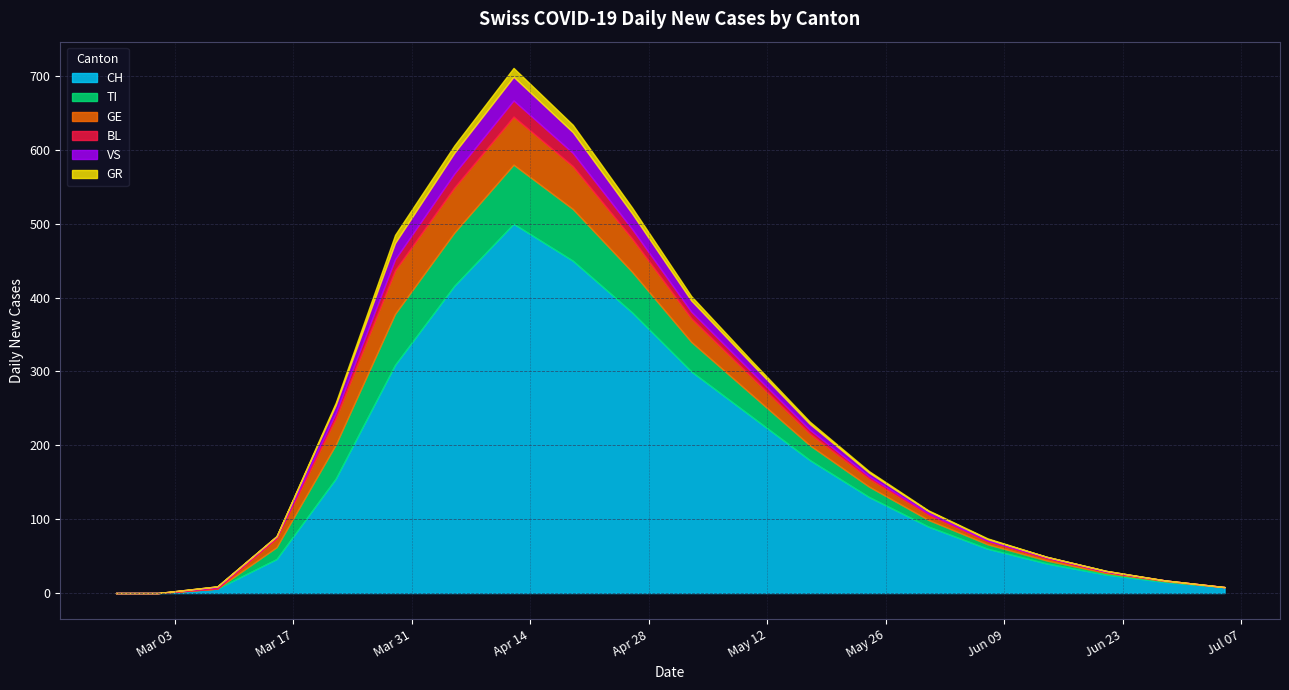

Where is the first local maximum for GE?

2020-04-12